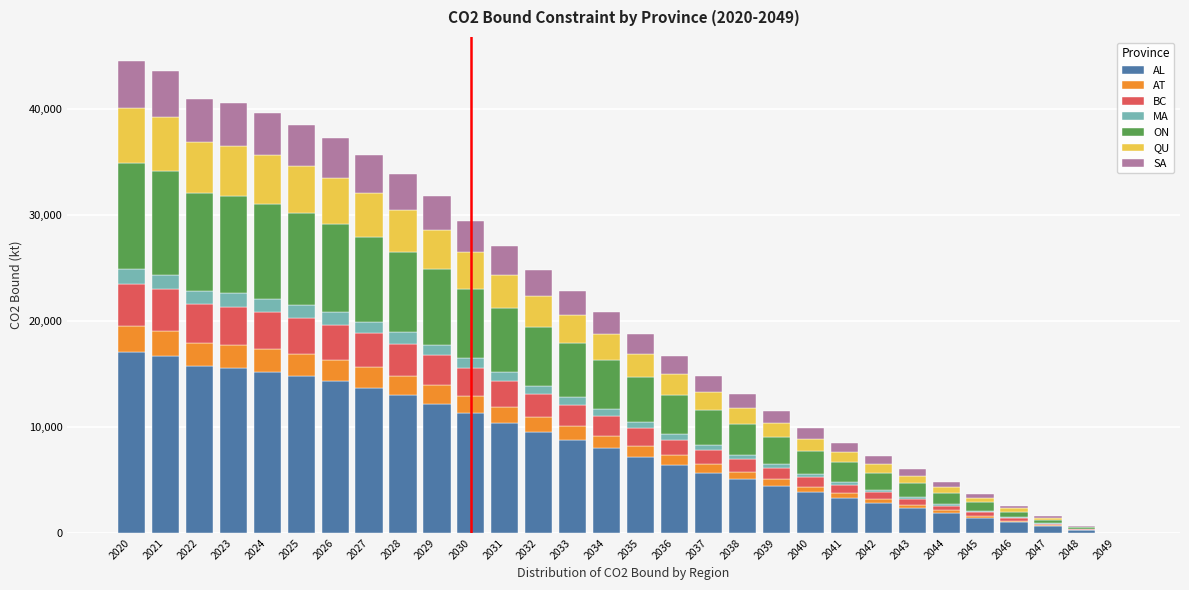

What is the maximum value for AL?

17088.3